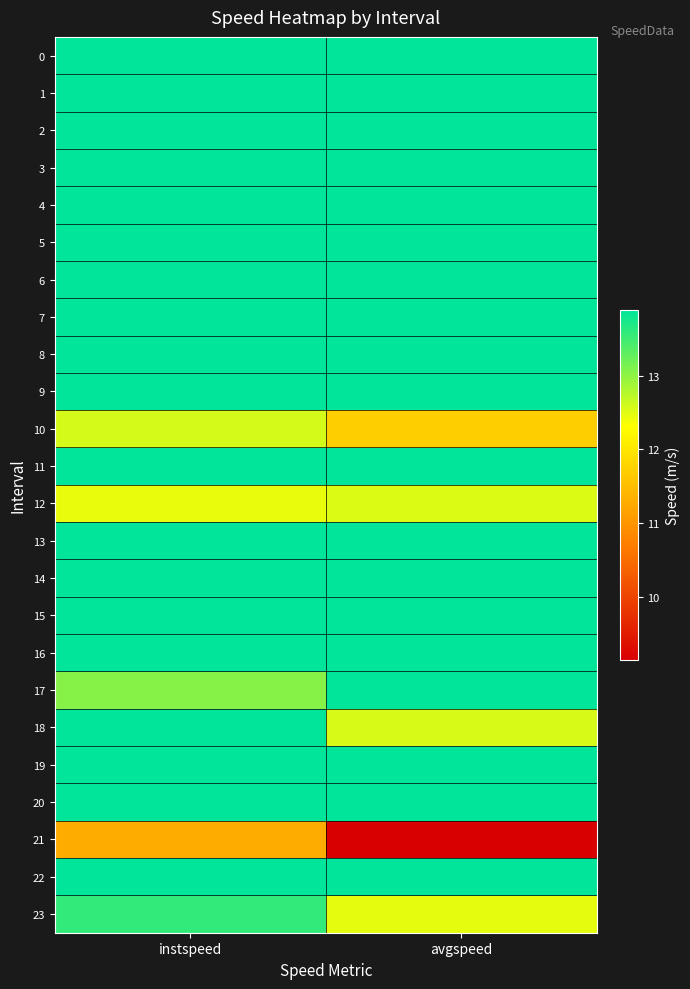

Which category has the lowest value across all series?

avgspeed